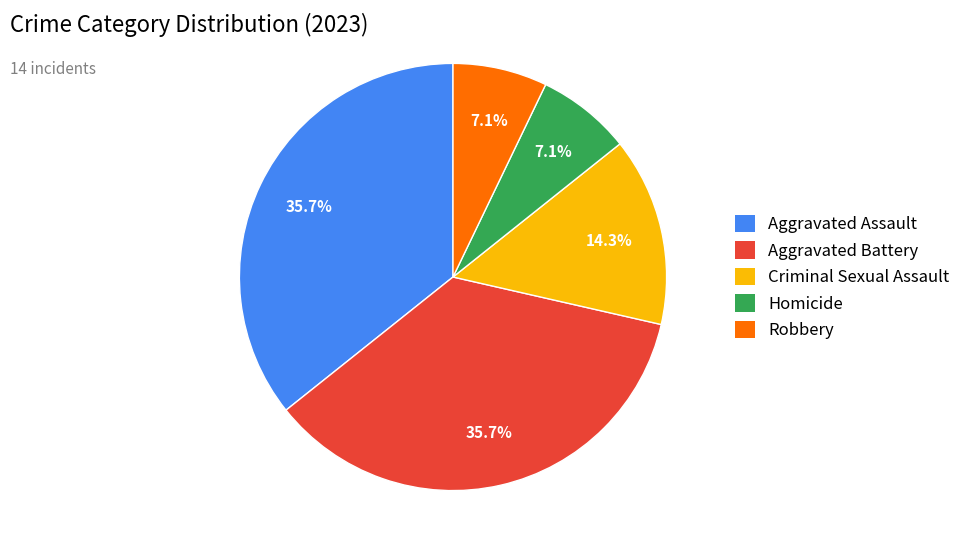

To the nearest percent, what portion does Aggravated Assault represent?

36%